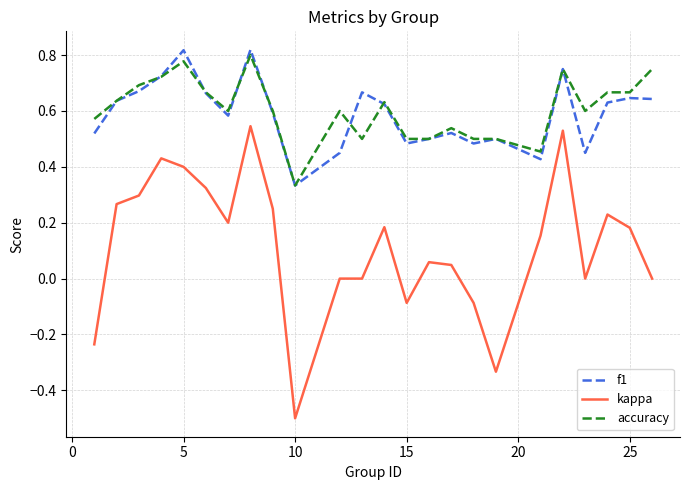

True or false: accuracy and kappa intersect in this chart.

False